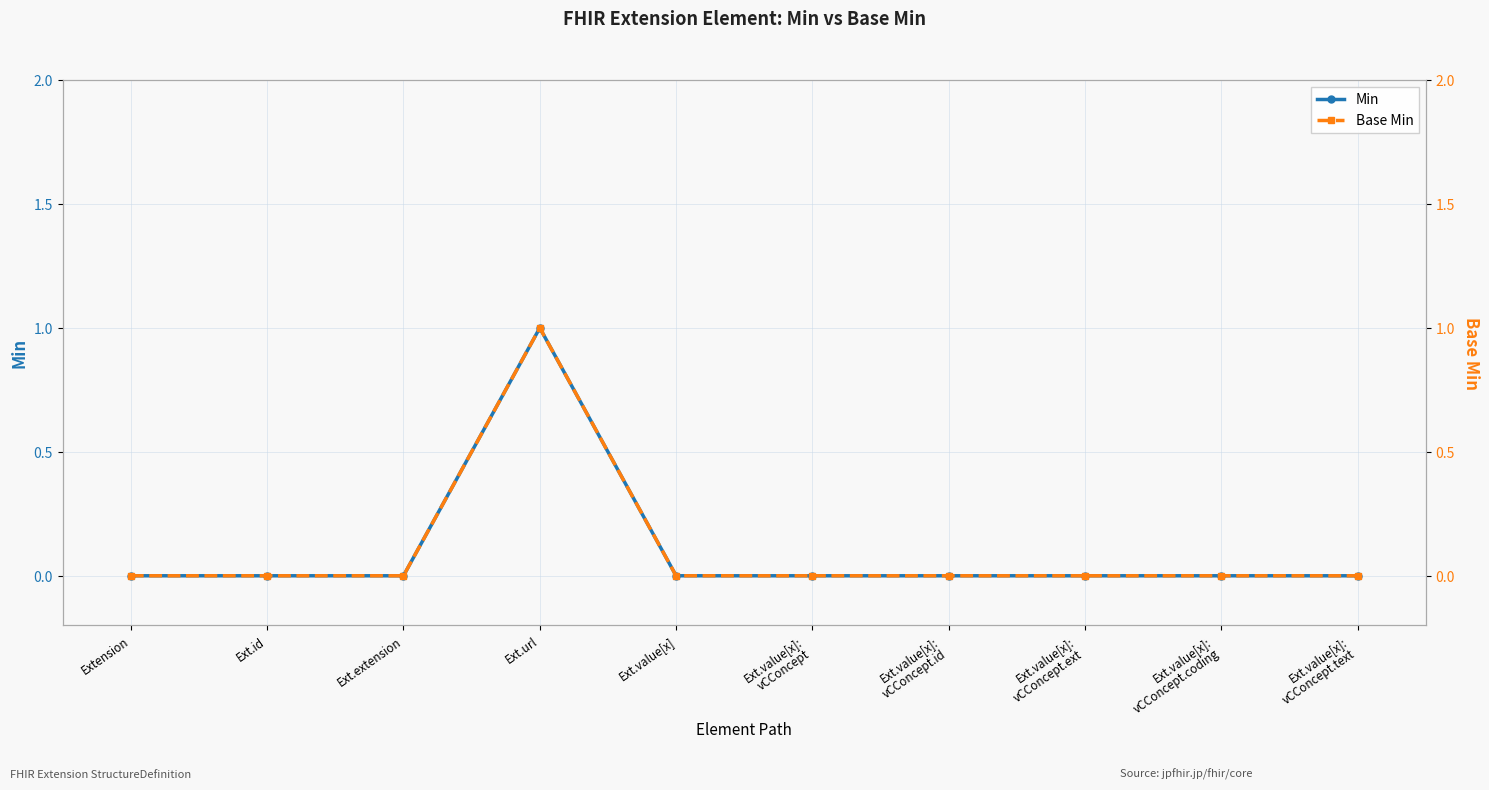

How many positive values does the Base Min series have?

1